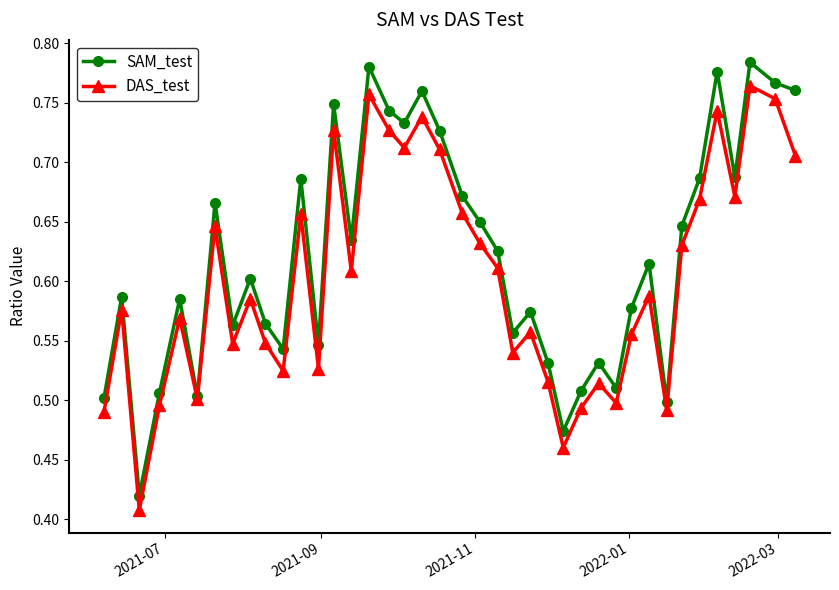

What are all the series names shown in the legend?

SAM_test, DAS_test